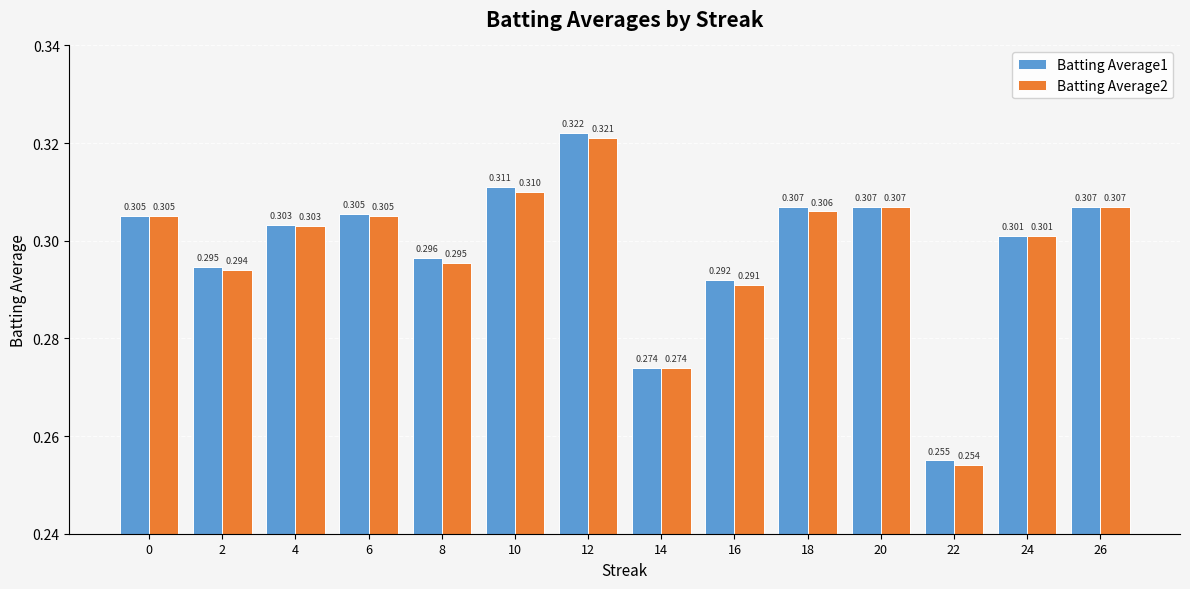

Is the value of Batting Average1 at 26 greater than the value of Batting Average2 at 0?

Yes